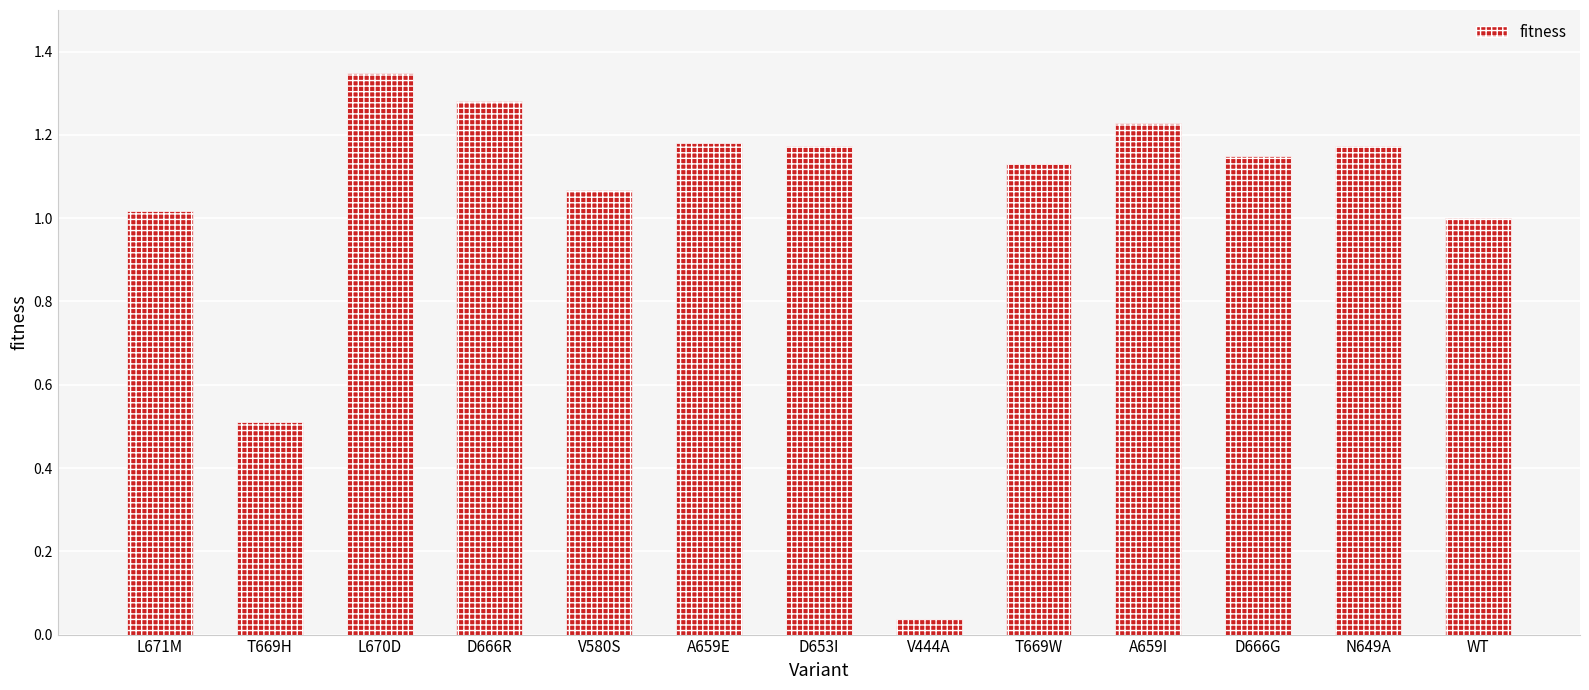

The value at WT is 0.3. True or false?

False